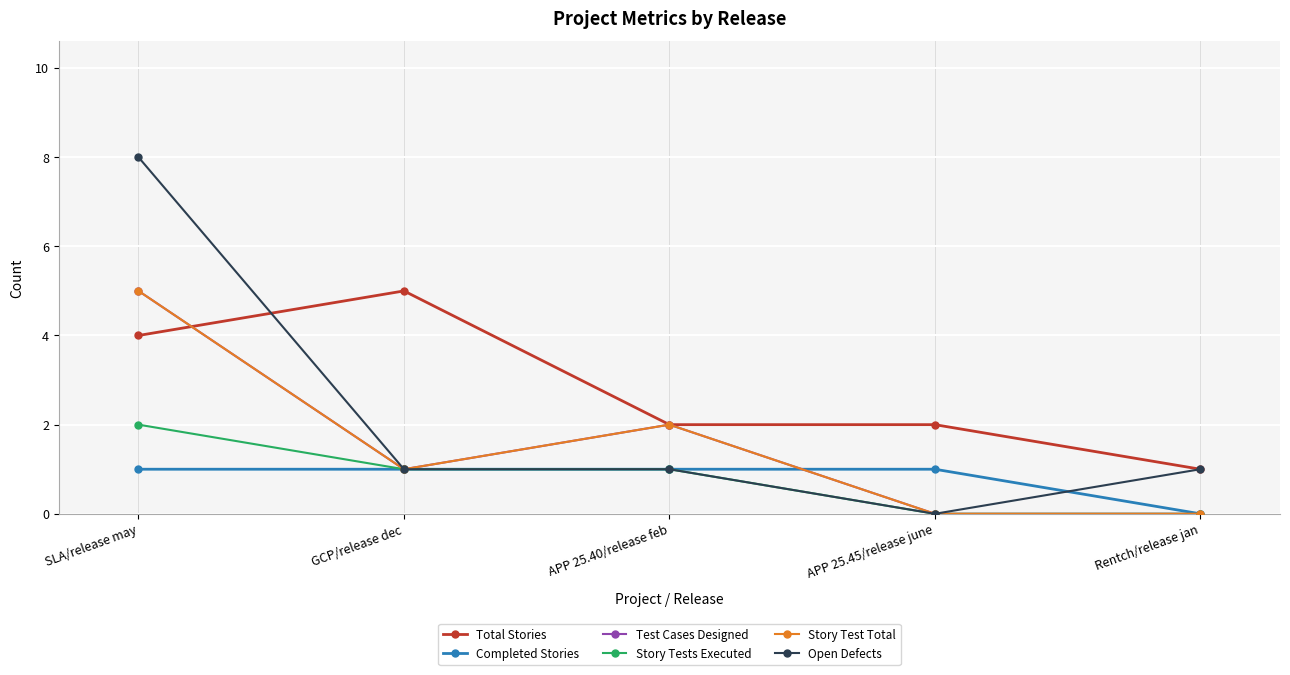

How many times do Story Test Total and Total Stories cross each other?

1